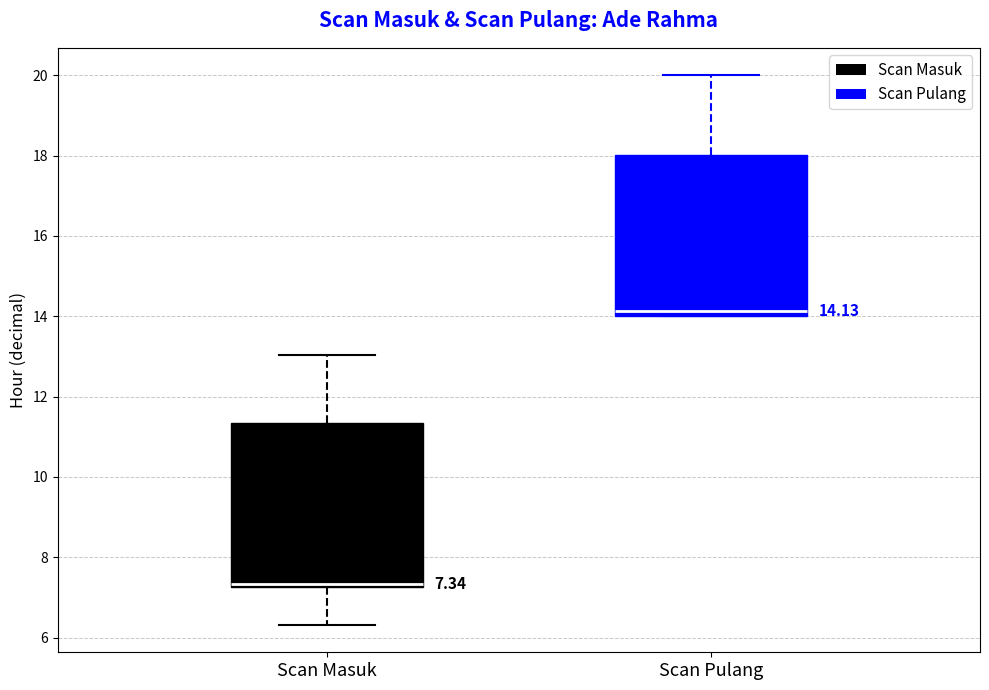

Which box's median line is the lowest?

Scan Masuk